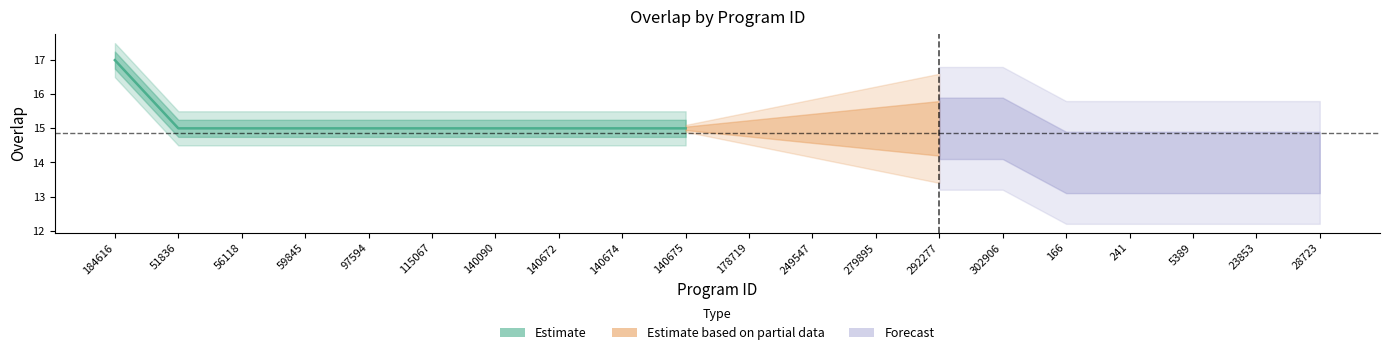

Count the values in the range 15 to 16.

9